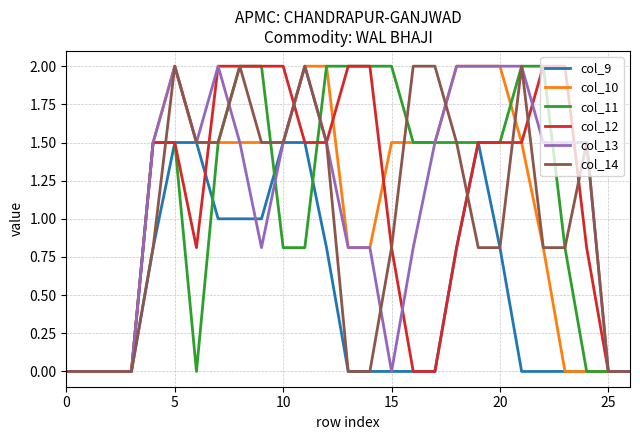

What is the maximum value shown in the chart?

2.0